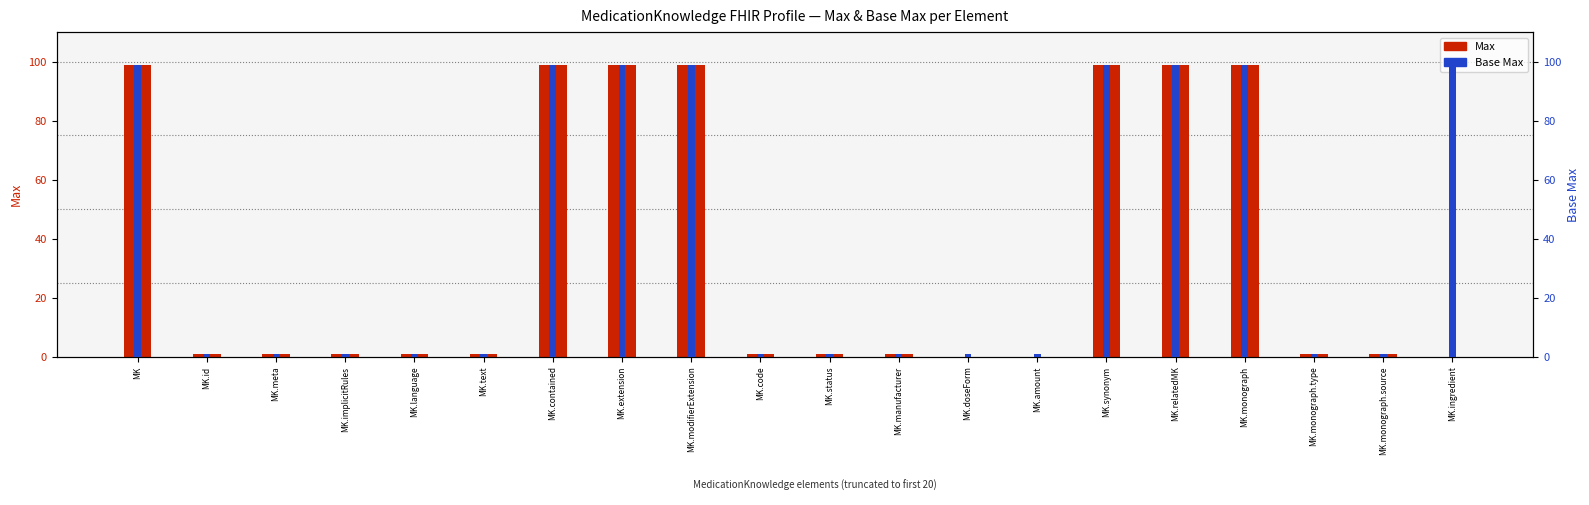

List the labels in order of Base Max value, smallest first.

MK.id, MK.meta, MK.implicitRules, MK.language, MK.text, MK.code, MK.status, MK.manufacturer, MK.doseForm, MK.amount, MK.monograph.type, MK.monograph.source, MK, MK.contained, MK.extension, MK.modifierExtension, MK.synonym, MK.relatedMK, MK.monograph, MK.ingredient